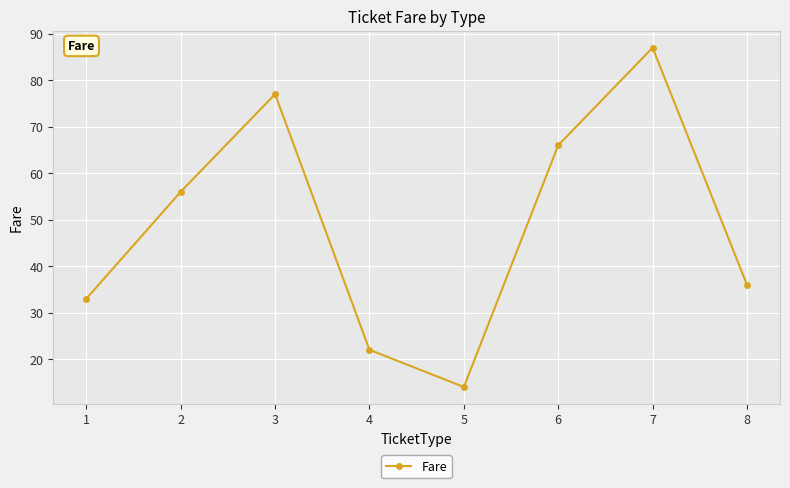

What is the average value?

49